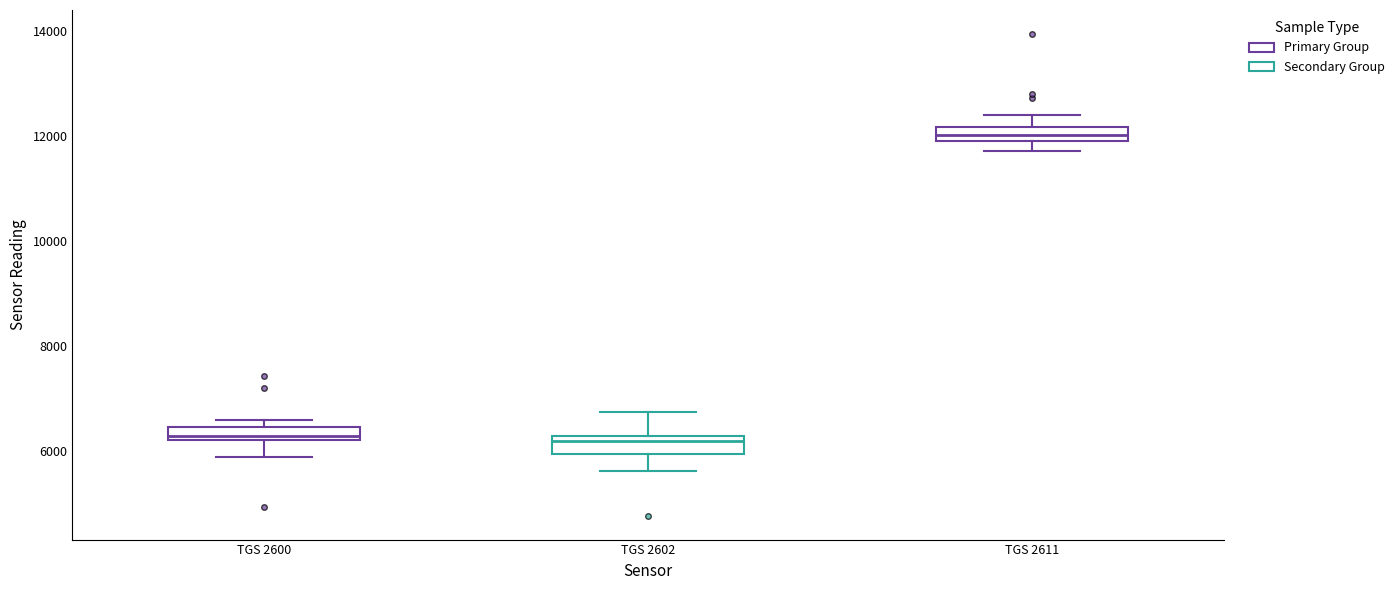

Where is the upper edge of the box for TGS 2600 on the y-axis? The values are not printed on the chart, so give them approximately, as read against the axis.

6400